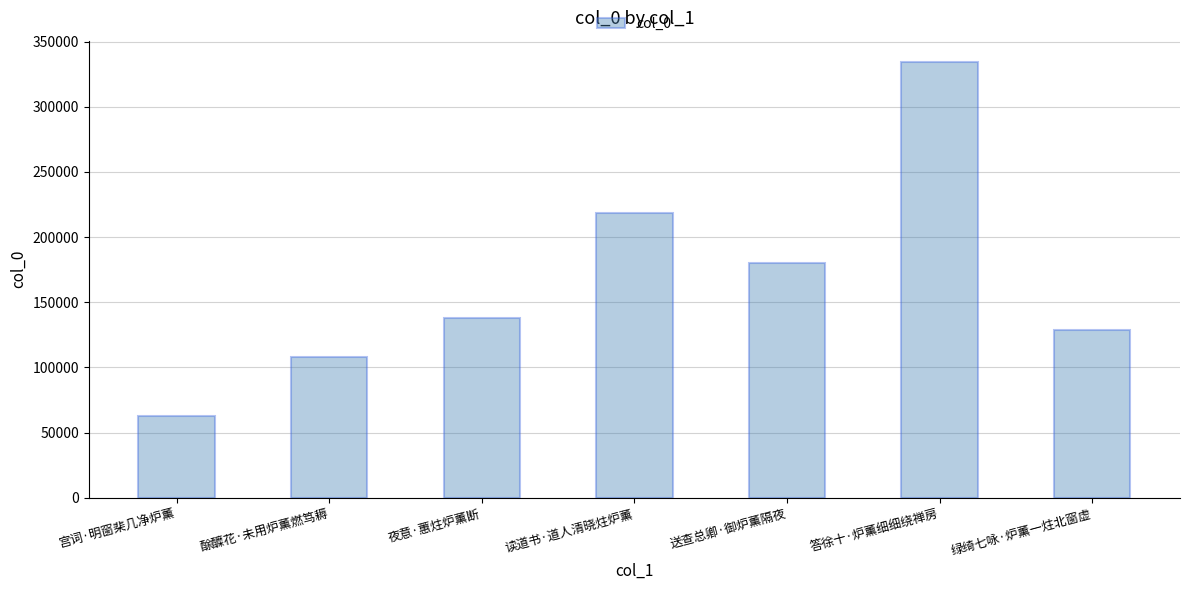

Rank the categories by value from highest to lowest.

答徐十·炉薰细细绕禅房, 读道书·道人清晓炷炉薰, 送查总卿·御炉薰隔夜, 夜意·蕙炷炉薰断, 绿绮七咏·炉薰一炷北窗虚, 酴醾花·未用炉薰燃笃耨, 宫词·明窗棐几净炉薰